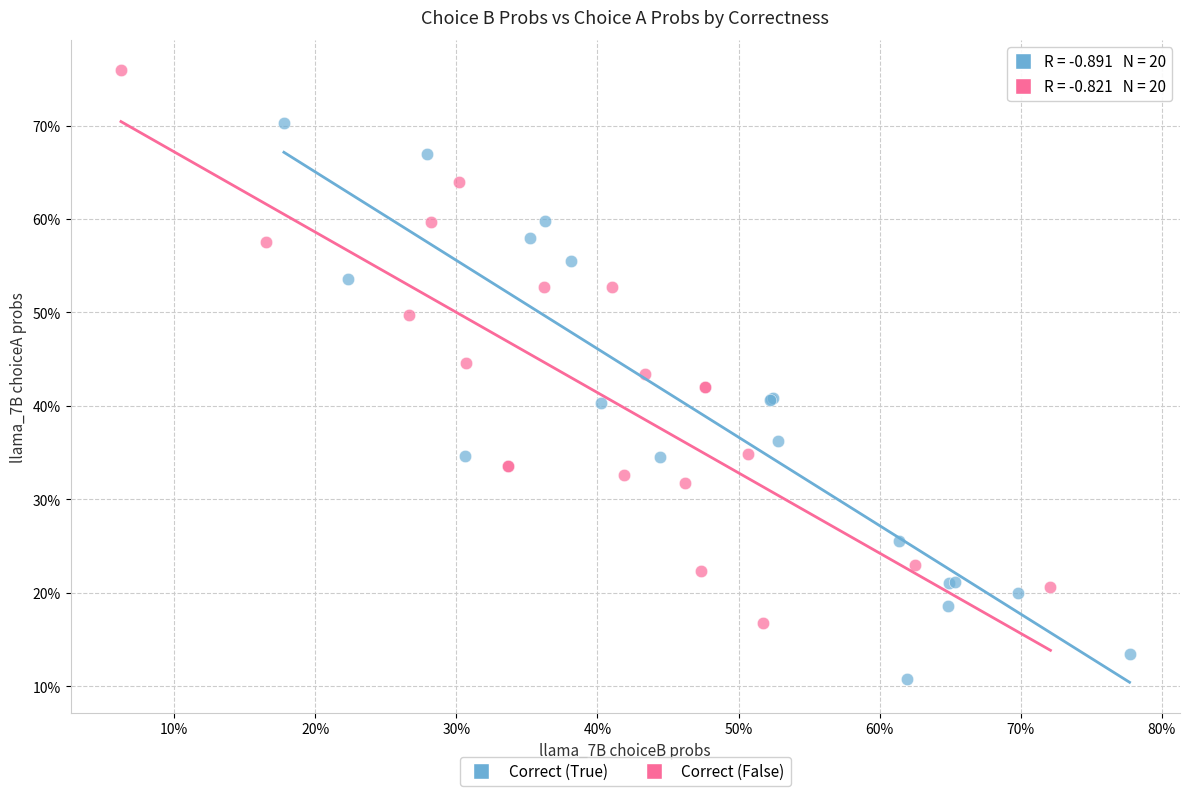

What are all the series names shown in the legend?

Correct (True), Correct (False)